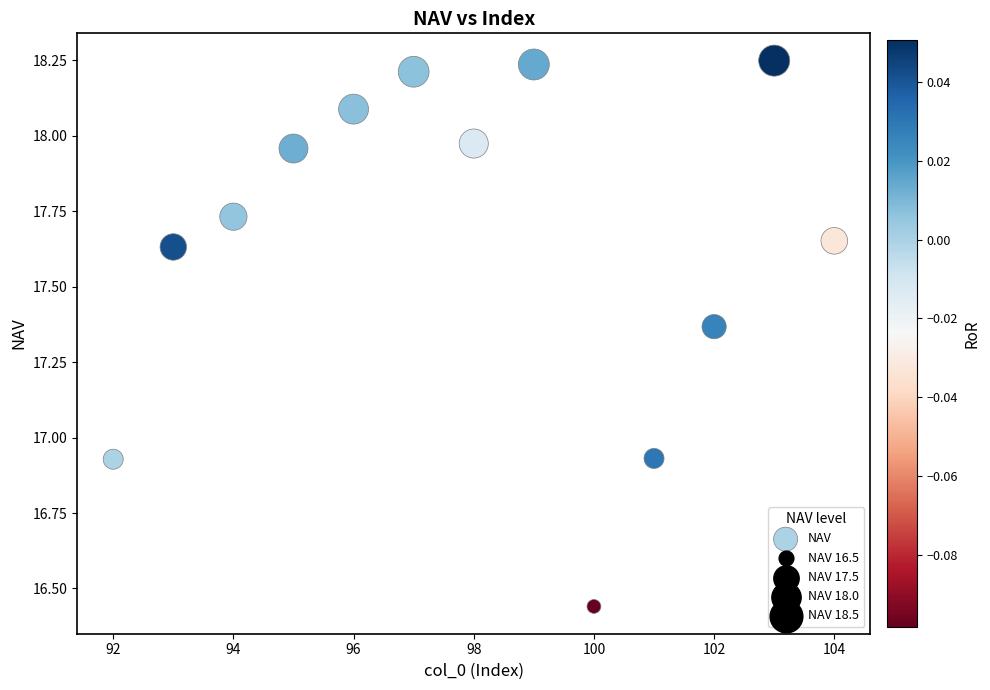

What is the range of Y values (max minus min)?

1.8